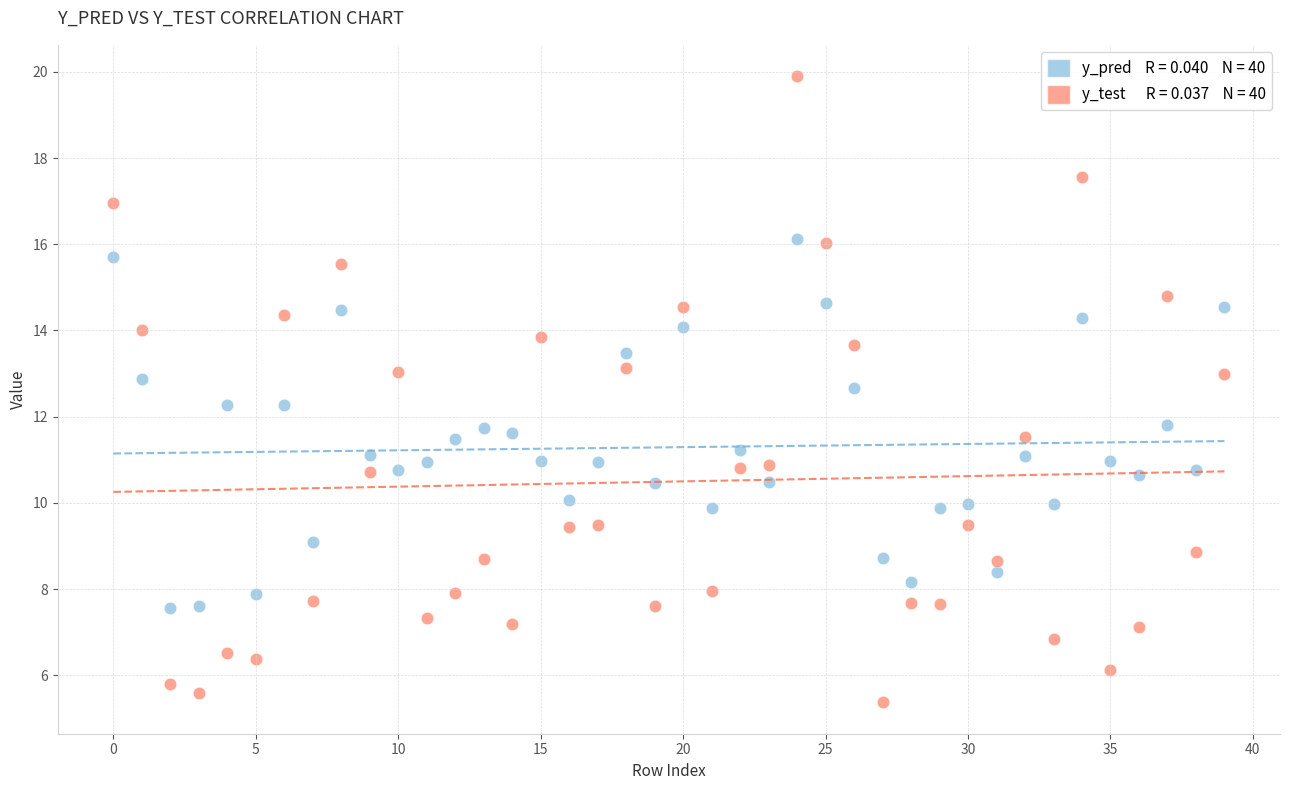

Across all data points, what is the range of Y values (max minus min)?

14.5